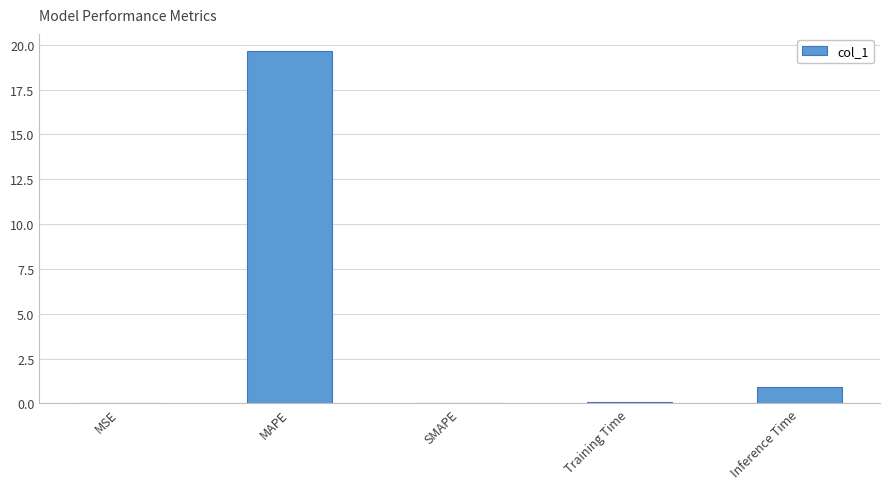

True or false: the data shows 0.0 at SMAPE.

True